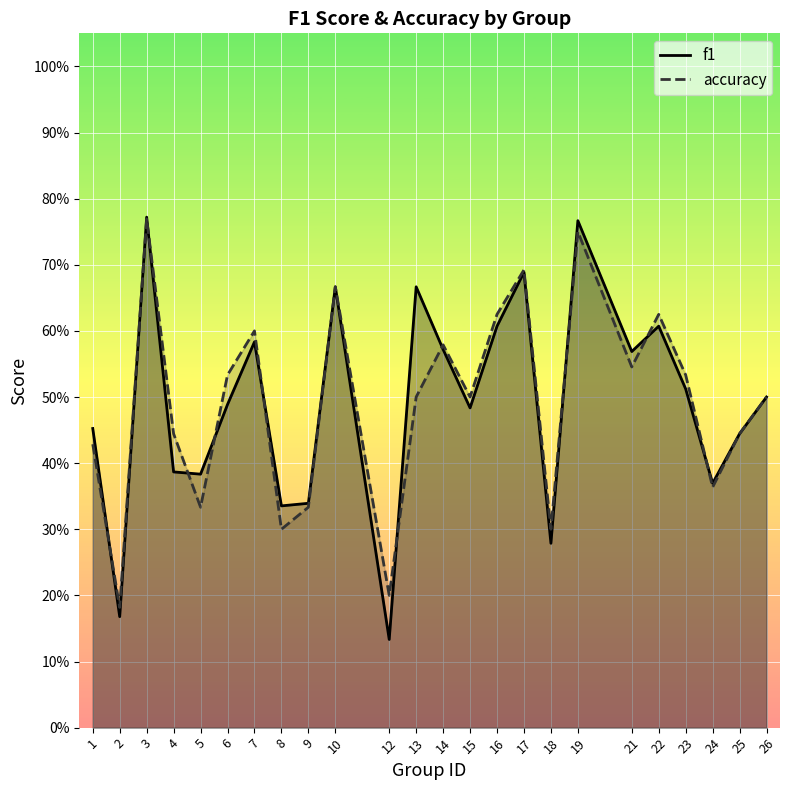

What is the total value across all series at 23?

1.0